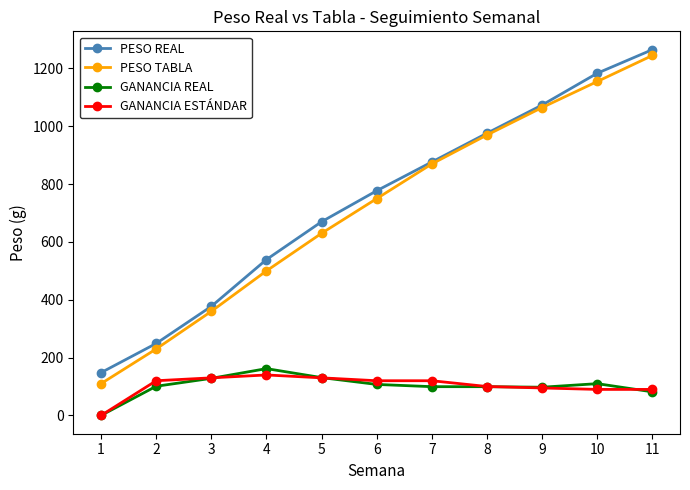

What is the value of the GANANCIA REAL point at the 3rd from the left?

128.3